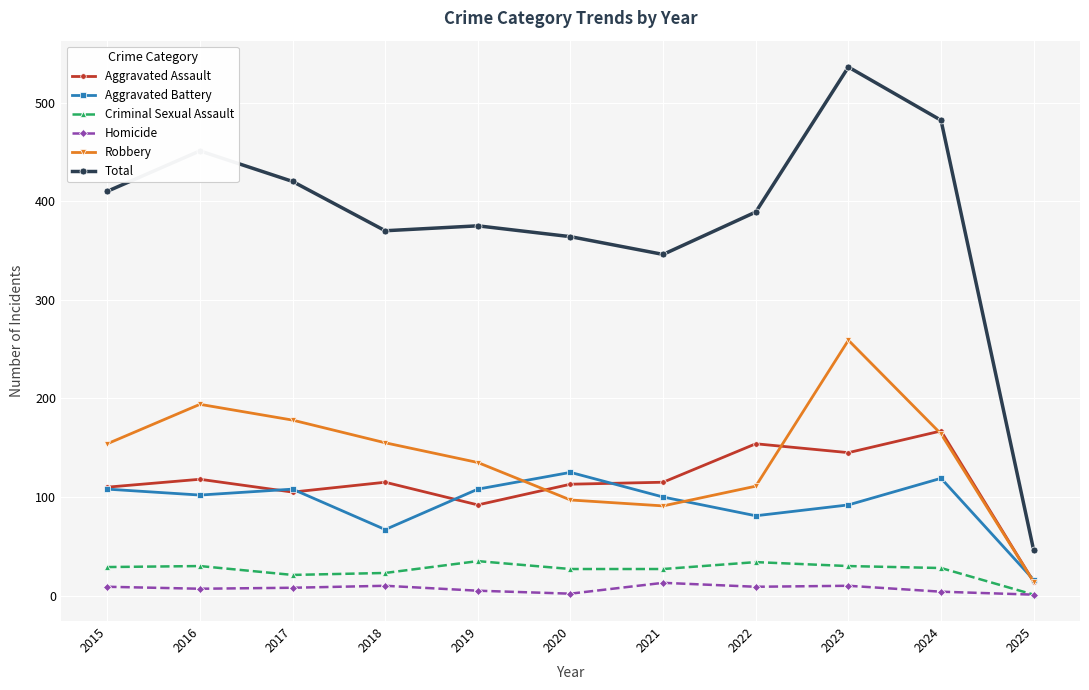

In Aggravated Battery, how many points are lower than both neighbors (excluding endpoints)?

3